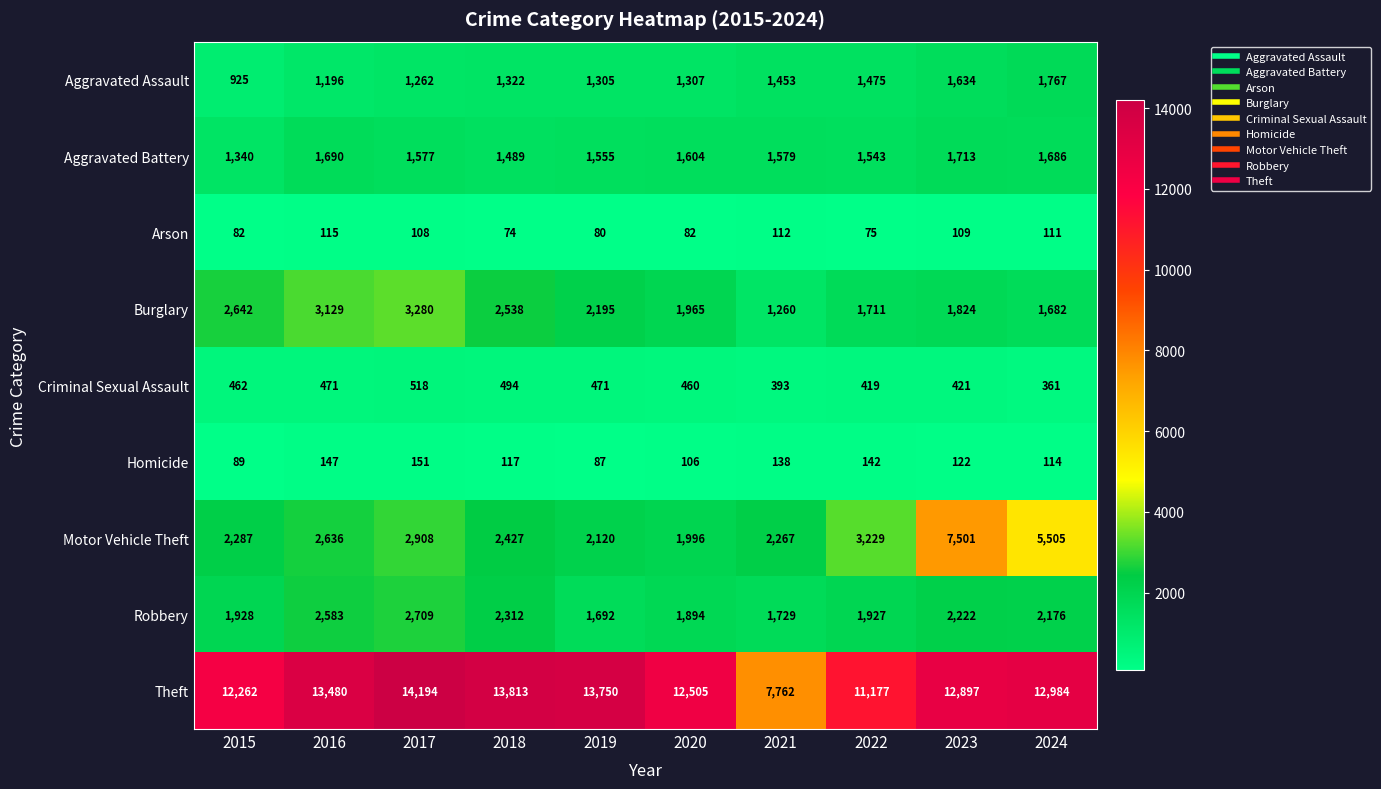

What is the maximum value for Aggravated Battery?

1713